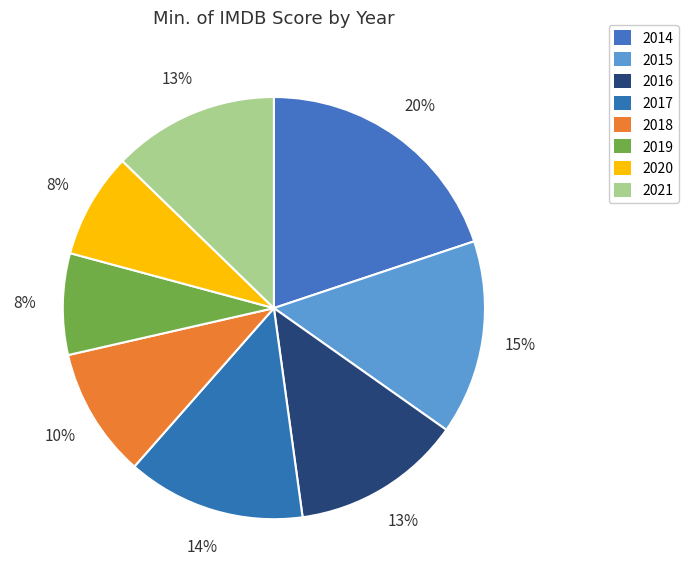

Which slice is the largest?

2014